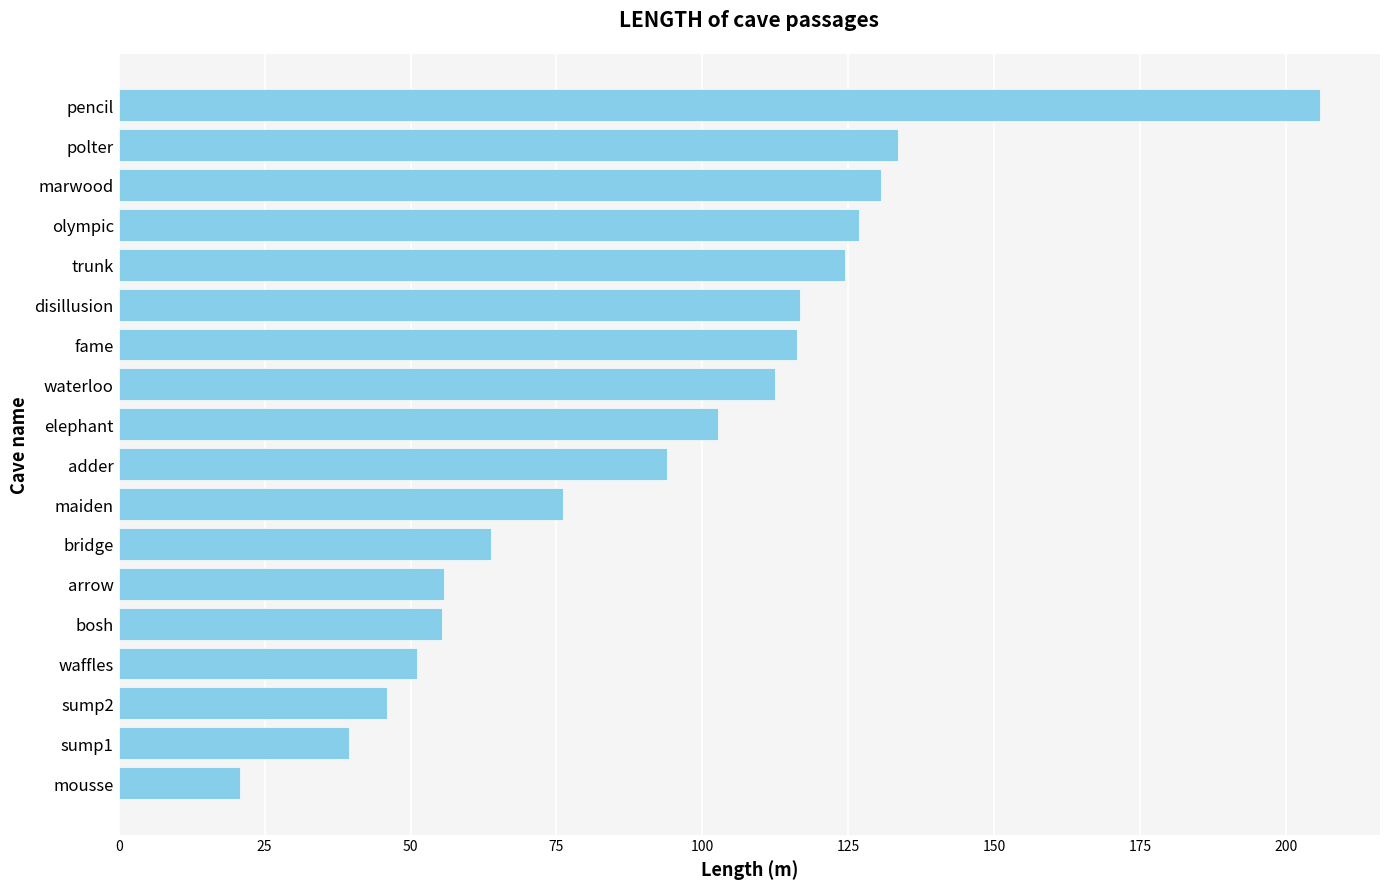

The chart shows a value of 76.7 at fame. True or false?

False